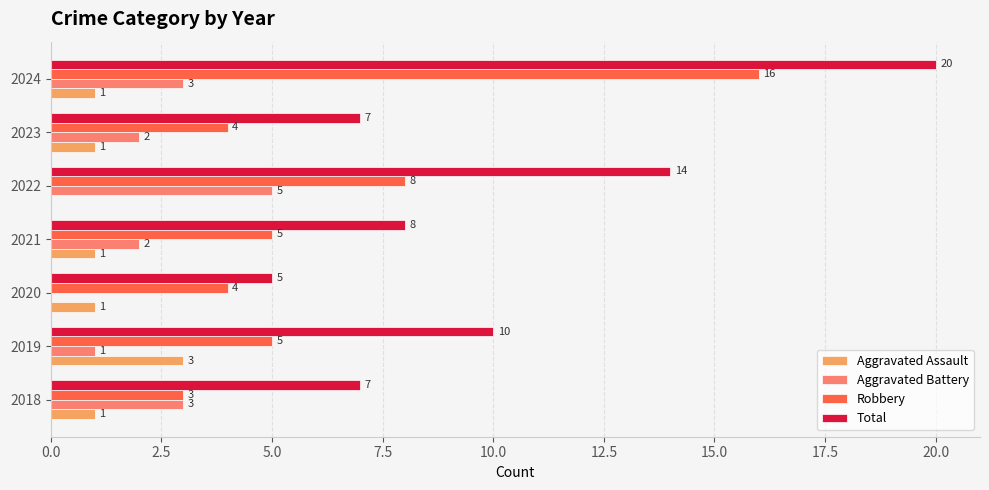

Between 2023 and 2024, which series saw the biggest shift?

Total